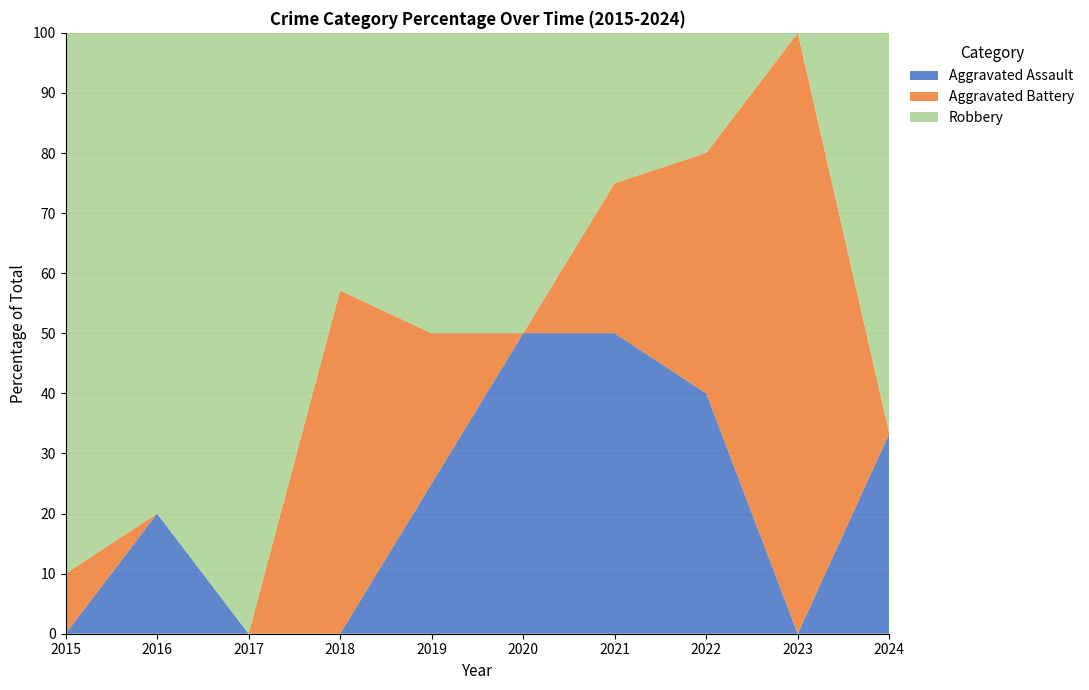

Reading right to left, transcribe all the data shown in this chart.

Aggravated Assault: 1	0	2	2	1	1	0	0	1	0
Aggravated Battery: 0	3	2	1	0	1	4	0	0	1
Robbery: 2	0	1	1	1	2	3	1	4	9